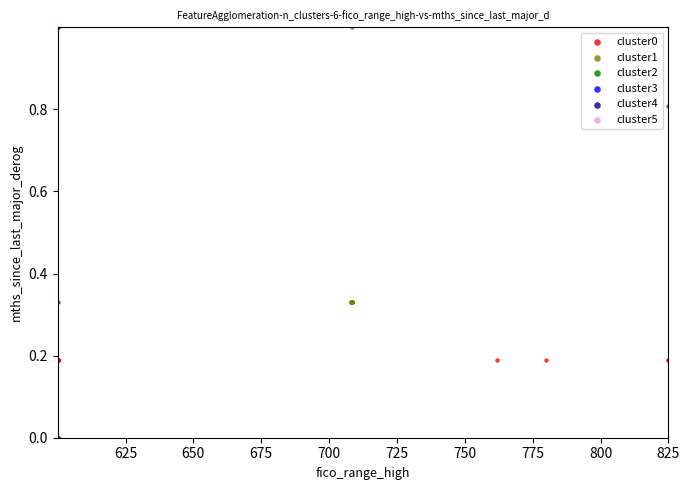

Which series has the largest Y range (max minus min)?

cluster0